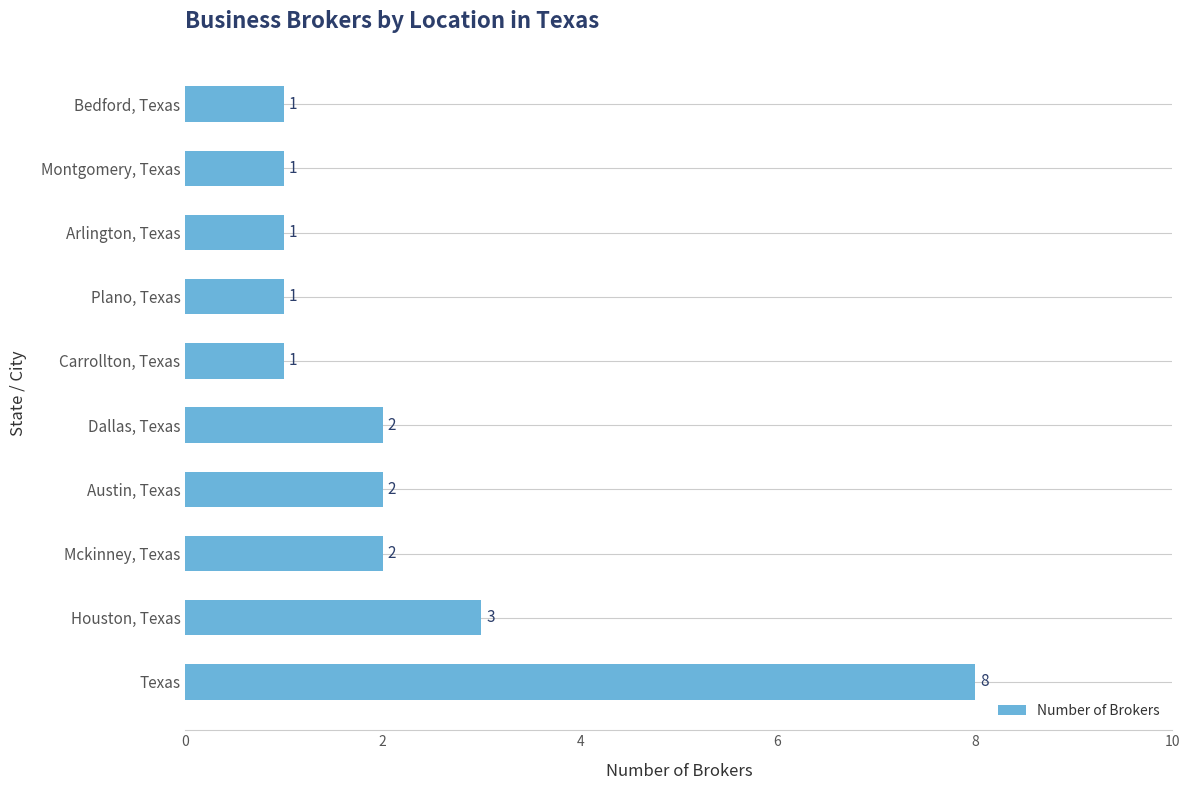

What is the difference between the maximum and minimum values?

7